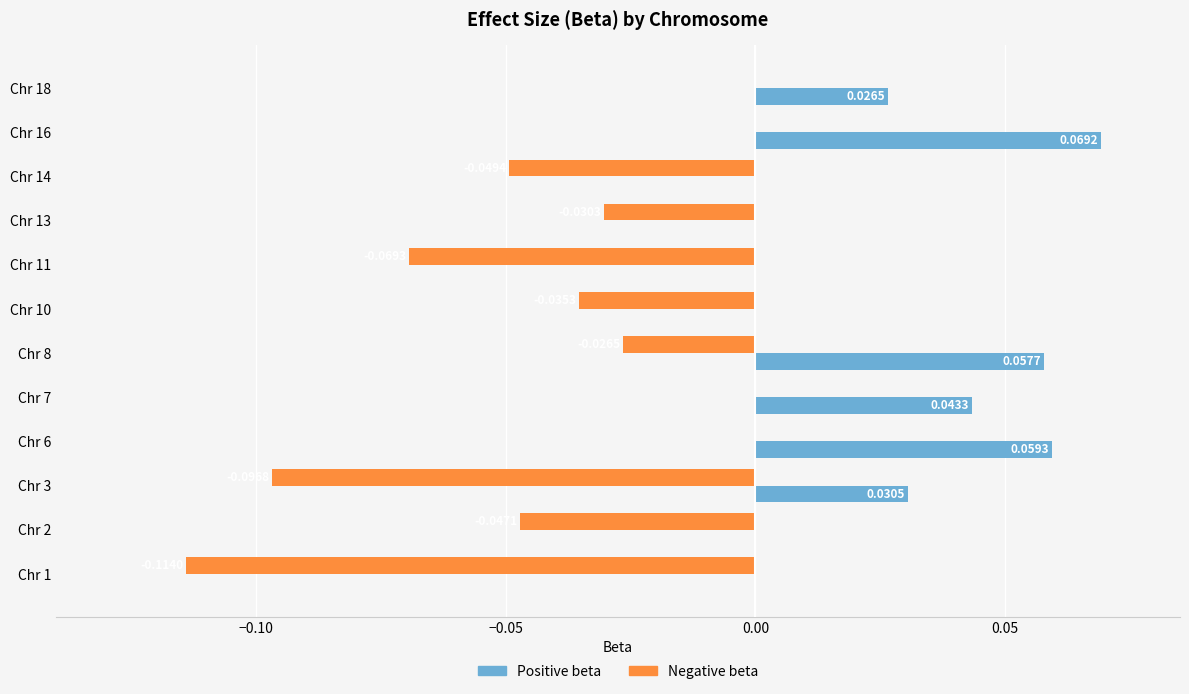

At which category is the sum across all series the highest?

Chr 16